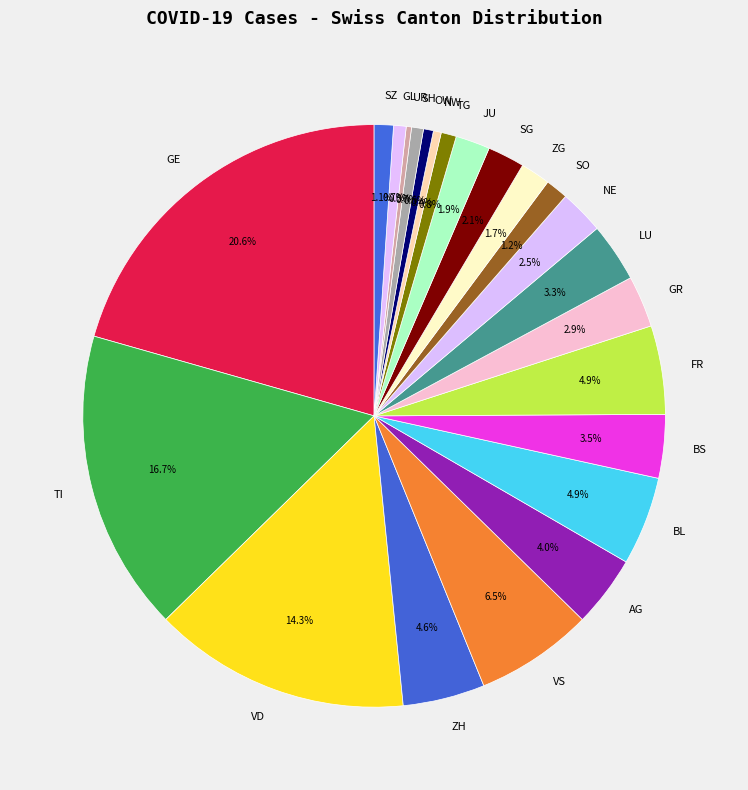

Does NE represent more than half of the total?

No